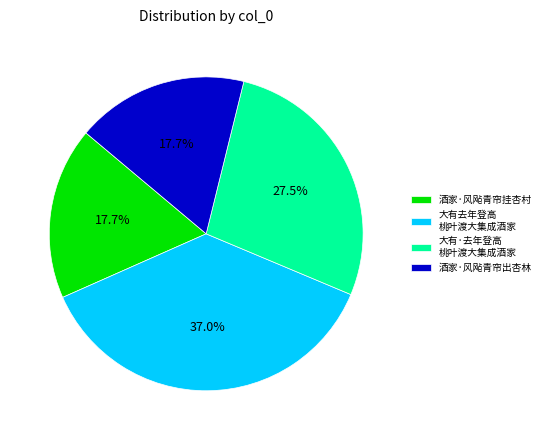

Is the sum of 酒家·风飐青帘挂杏村 and 大有去年登高 桃叶渡大集成酒家 greater than half?

Yes